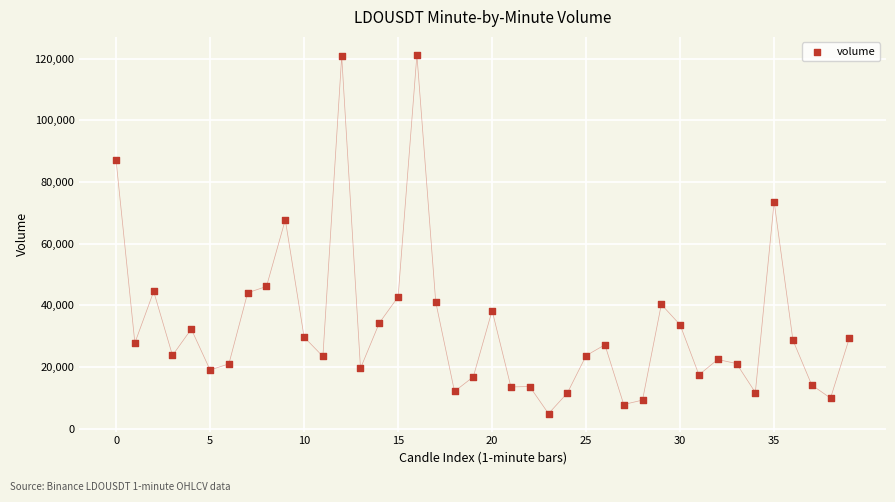

What Y value in the scatter plot is closest to 63050?

67746